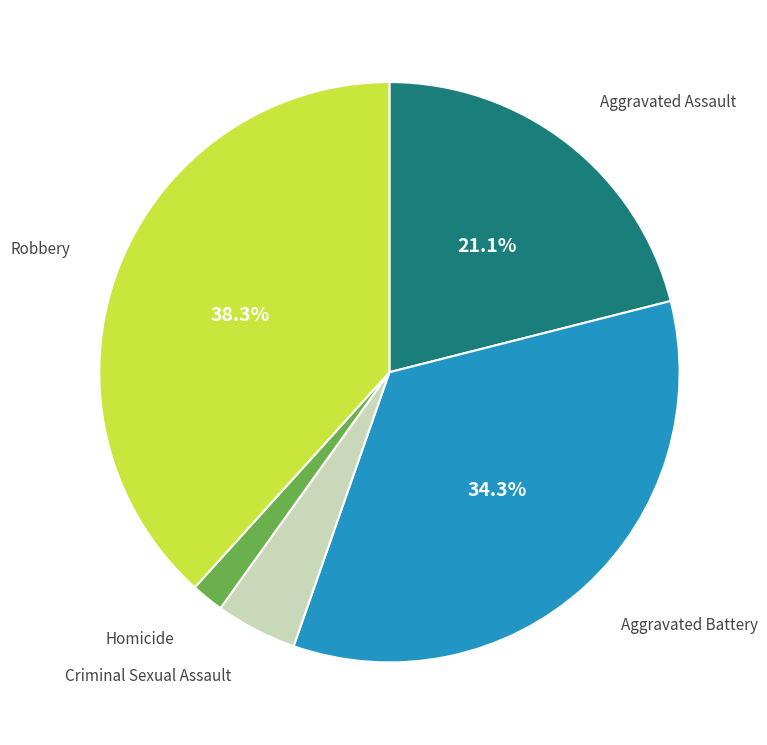

Is there any slice that represents more than half of the pie?

No